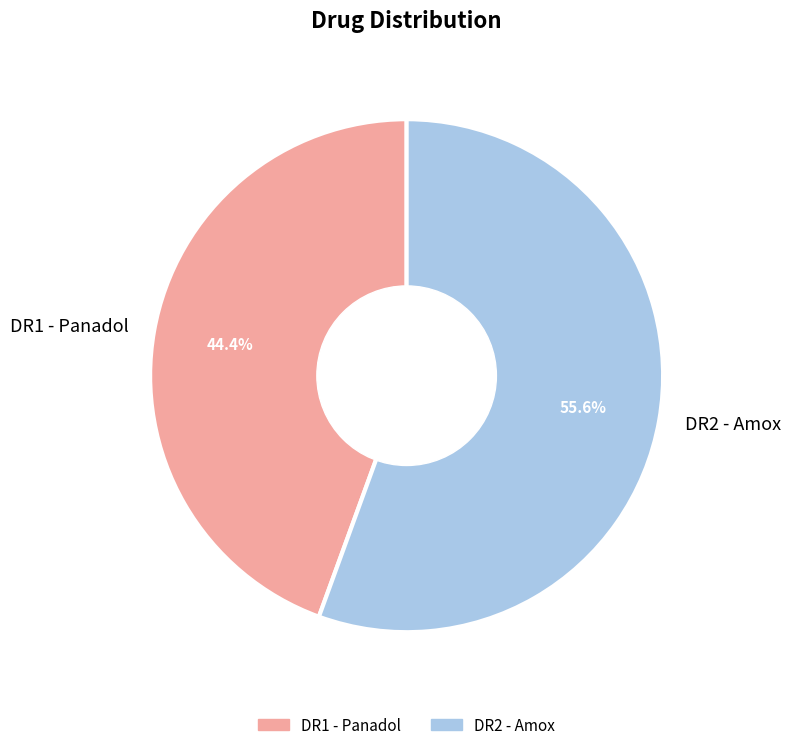

Rank the categories by value from highest to lowest.

DR2 - Amox, DR1 - Panadol